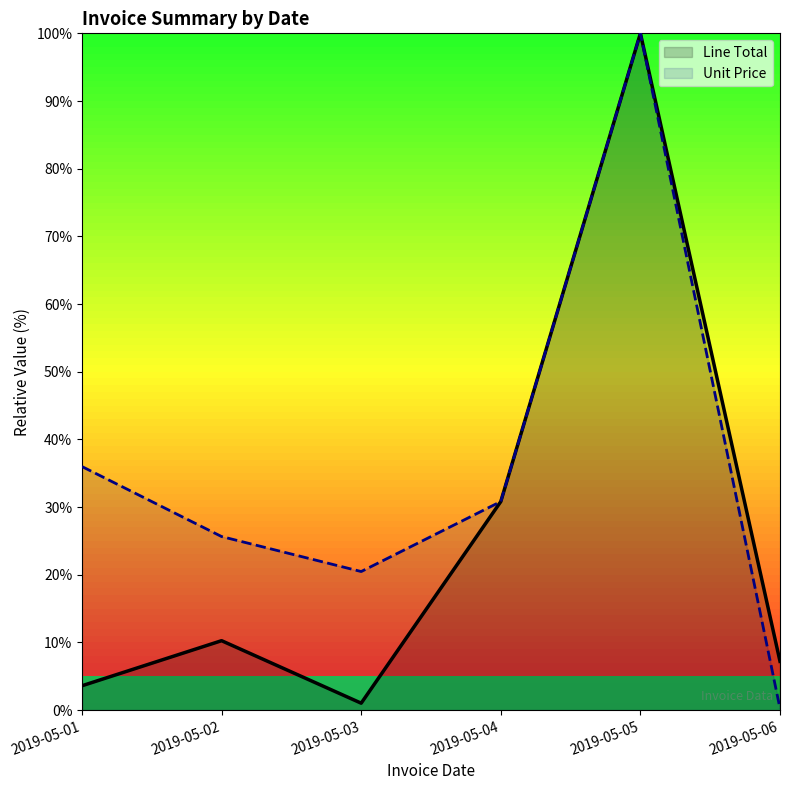

At how many categories does at least one series exceed 76?

1